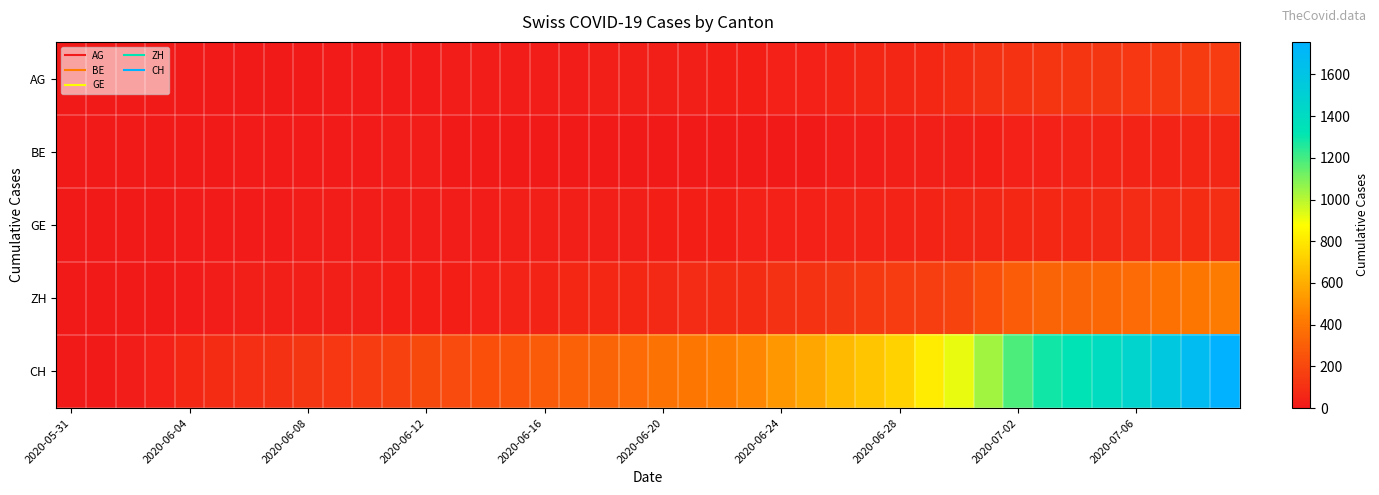

At how many categories does at least one series exceed 1273?

7